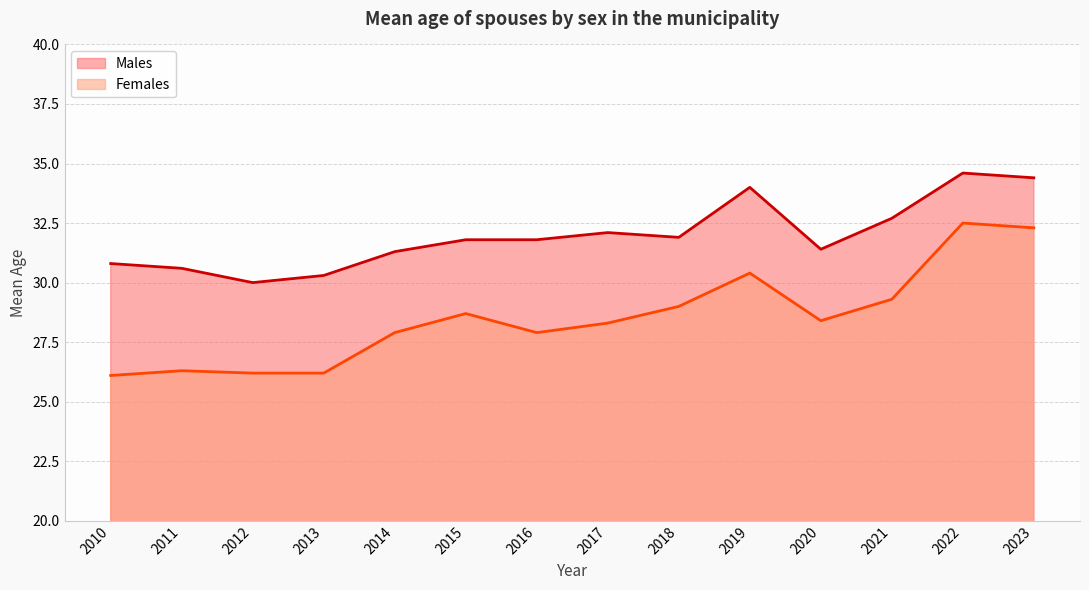

What are all the series names shown in the legend?

Males, Females